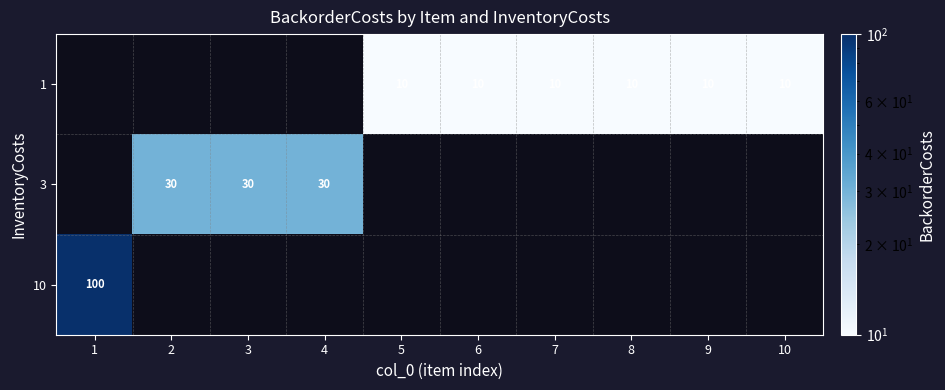

The 1 series shows 16 at 9. True or false?

False